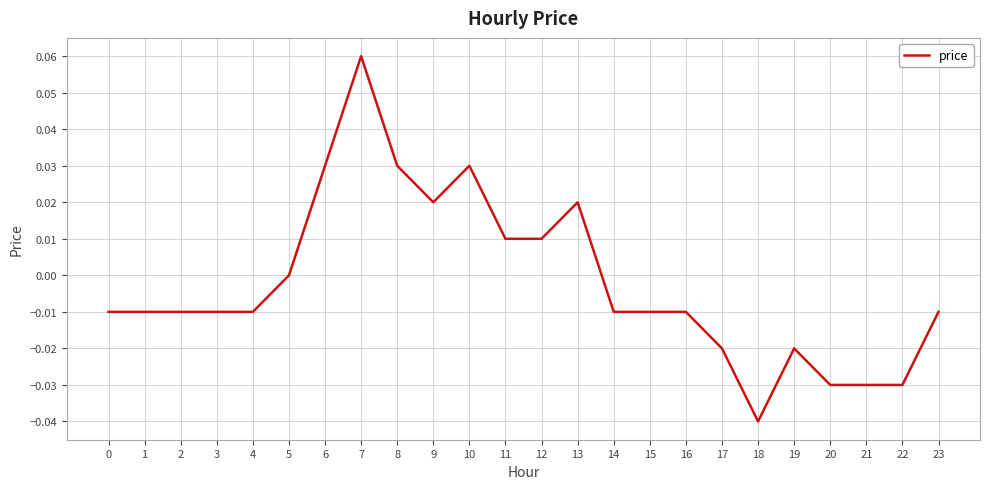

The chart shows a value of -0.0 at 14. True or false?

True